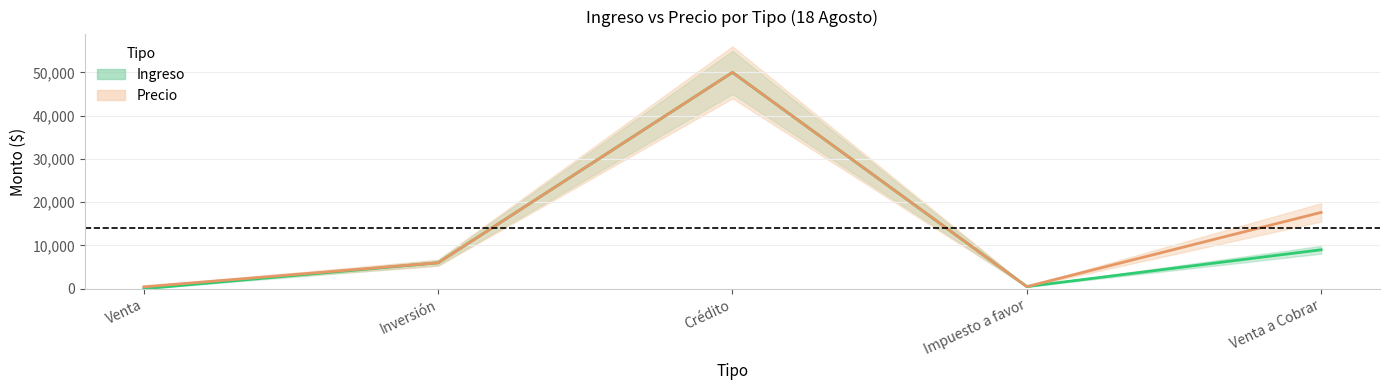

What is the label of the 4th point from the right?

Inversión